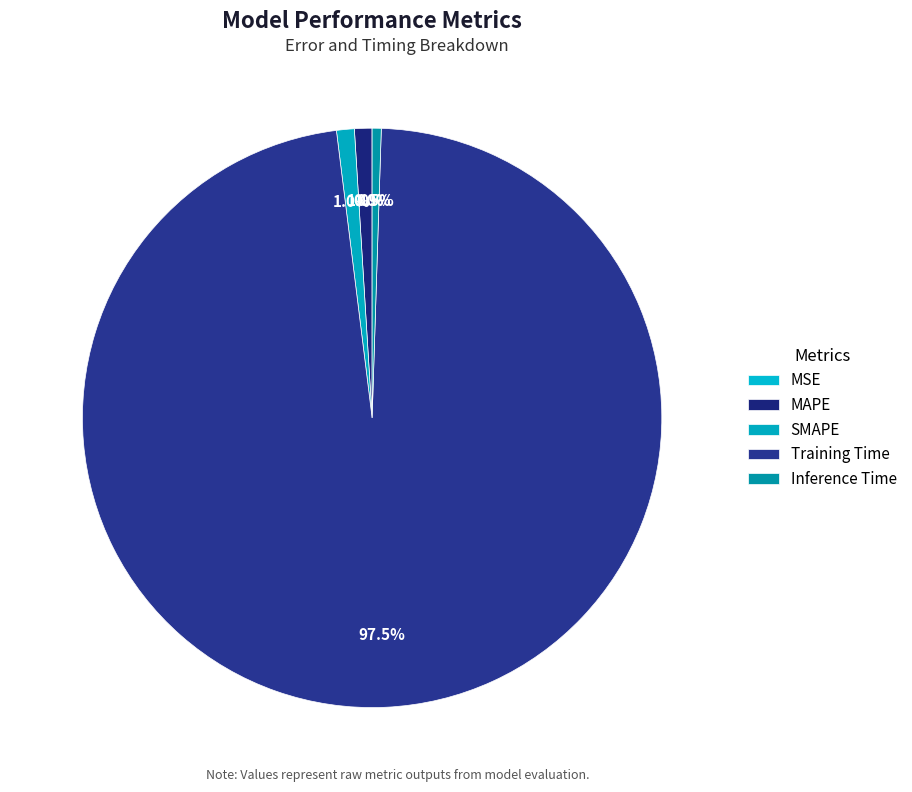

Which slice is the smallest?

MSE